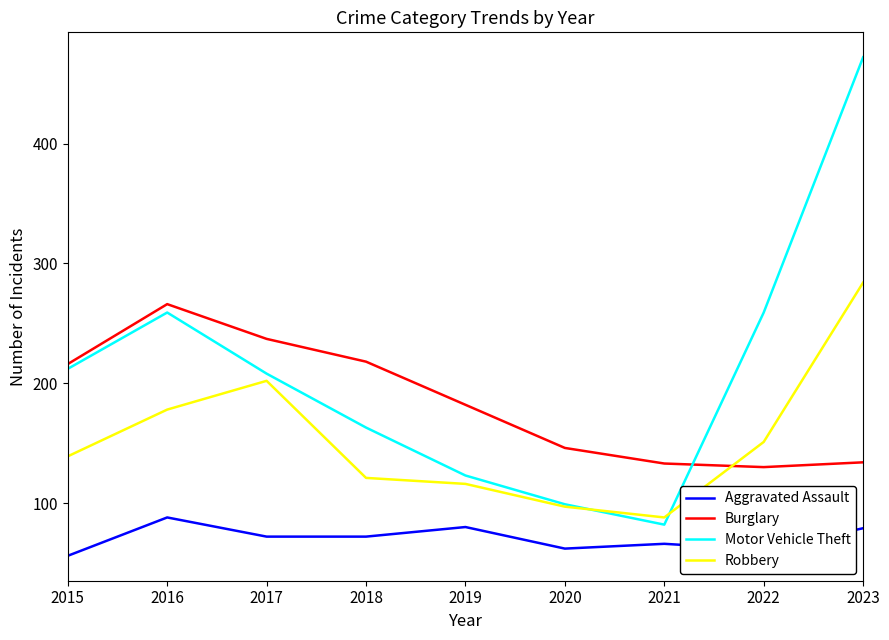

What is the difference between the highest and lowest values at 2017?

165